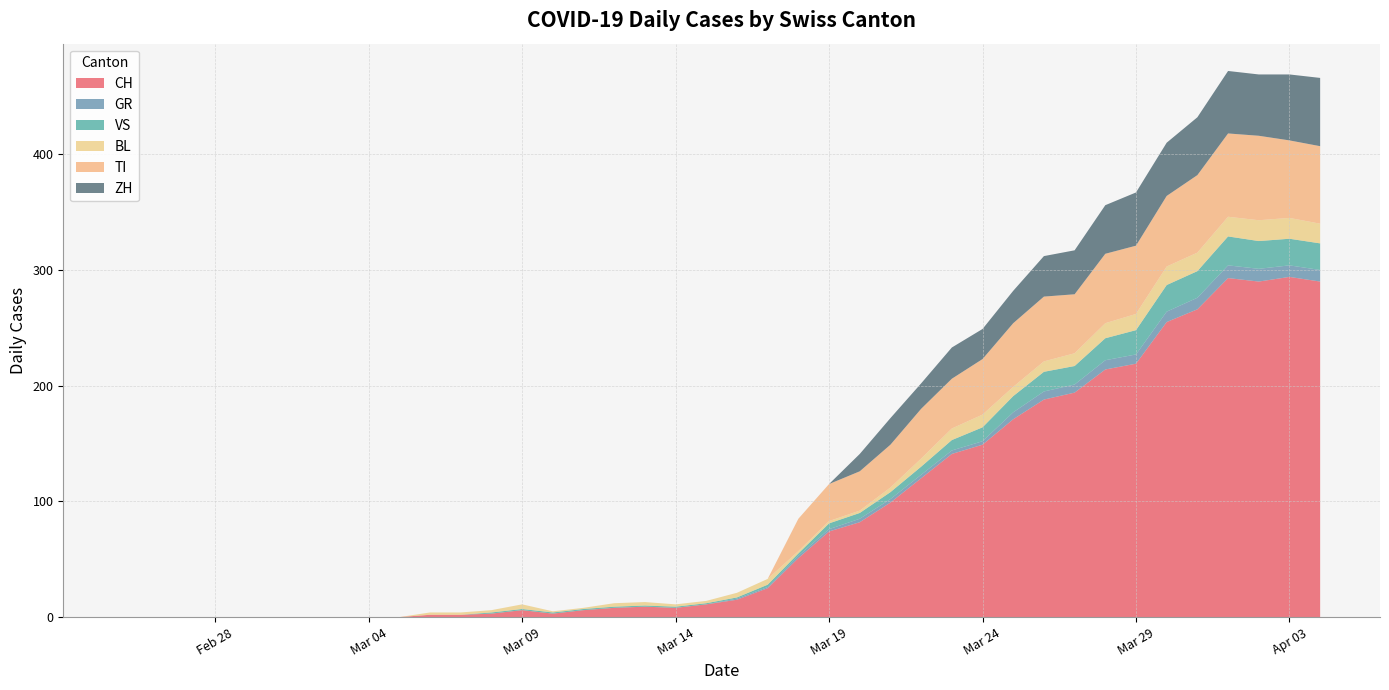

Reading right to left, extract all data points from this chart.

CH: 2020-04-04=290	2020-04-03=294	2020-04-02=290	2020-04-01=293	2020-03-31=266	2020-03-30=255	2020-03-29=219	2020-03-28=214	2020-03-27=194	2020-03-26=188	2020-03-25=171	2020-03-24=149	2020-03-23=141	2020-03-22=120	2020-03-21=99	2020-03-20=82	2020-03-19=74	2020-03-18=51	2020-03-17=25	2020-03-16=15	2020-03-15=11	2020-03-14=8	2020-03-13=9	2020-03-12=8	2020-03-11=6	2020-03-10=3	2020-03-09=6	2020-03-08=3	2020-03-07=2	2020-03-06=2	2020-03-05=0	2020-03-04=0	2020-03-03=0	2020-03-02=0	2020-03-01=0	2020-02-29=0	2020-02-28=0	2020-02-27=0	2020-02-26=0	2020-02-25=0
GR: 2020-04-04=10	2020-04-03=10	2020-04-02=11	2020-04-01=11	2020-03-31=10	2020-03-30=9	2020-03-29=8	2020-03-28=8	2020-03-27=7	2020-03-26=7	2020-03-25=6	2020-03-24=3	2020-03-23=3	2020-03-22=3	2020-03-21=3	2020-03-20=3	2020-03-19=2	2020-03-18=2	2020-03-17=1	2020-03-16=1	2020-03-15=0	2020-03-14=0	2020-03-13=0	2020-03-12=0	2020-03-11=0	2020-03-10=0	2020-03-09=0	2020-03-08=0	2020-03-07=0	2020-03-06=0	2020-03-05=0	2020-03-04=0	2020-03-03=0	2020-03-02=0	2020-03-01=0	2020-02-29=0	2020-02-28=0	2020-02-27=0	2020-02-26=0	2020-02-25=0
VS: 2020-04-04=23	2020-04-03=23	2020-04-02=24	2020-04-01=25	2020-03-31=23	2020-03-30=23	2020-03-29=21	2020-03-28=19	2020-03-27=16	2020-03-26=17	2020-03-25=14	2020-03-24=12	2020-03-23=9	2020-03-22=7	2020-03-21=6	2020-03-20=5	2020-03-19=5	2020-03-18=2	2020-03-17=2	2020-03-16=1	2020-03-15=1	2020-03-14=1	2020-03-13=1	2020-03-12=1	2020-03-11=1	2020-03-10=1	2020-03-09=1	2020-03-08=1	2020-03-07=0	2020-03-06=0	2020-03-05=0	2020-03-04=0	2020-03-03=0	2020-03-02=0	2020-03-01=0	2020-02-29=0	2020-02-28=0	2020-02-27=0	2020-02-26=0	2020-02-25=0
BL: 2020-04-04=17	2020-04-03=18	2020-04-02=18	2020-04-01=17	2020-03-31=16	2020-03-30=16	2020-03-29=14	2020-03-28=13	2020-03-27=11	2020-03-26=9	2020-03-25=8	2020-03-24=11	2020-03-23=10	2020-03-22=7	2020-03-21=4	2020-03-20=2	2020-03-19=2	2020-03-18=2	2020-03-17=5	2020-03-16=4	2020-03-15=2	2020-03-14=2	2020-03-13=3	2020-03-12=3	2020-03-11=1	2020-03-10=1	2020-03-09=4	2020-03-08=2	2020-03-07=2	2020-03-06=2	2020-03-05=0	2020-03-04=0	2020-03-03=0	2020-03-02=0	2020-03-01=0	2020-02-29=0	2020-02-28=0	2020-02-27=0	2020-02-26=0	2020-02-25=0
TI: 2020-04-04=67	2020-04-03=67	2020-04-02=73	2020-04-01=72	2020-03-31=67	2020-03-30=61	2020-03-29=59	2020-03-28=60	2020-03-27=51	2020-03-26=56	2020-03-25=55	2020-03-24=48	2020-03-23=43	2020-03-22=43	2020-03-21=37	2020-03-20=34	2020-03-19=32	2020-03-18=28	2020-03-17=0	2020-03-16=0	2020-03-15=0	2020-03-14=0	2020-03-13=0	2020-03-12=0	2020-03-11=0	2020-03-10=0	2020-03-09=0	2020-03-08=0	2020-03-07=0	2020-03-06=0	2020-03-05=0	2020-03-04=0	2020-03-03=0	2020-03-02=0	2020-03-01=0	2020-02-29=0	2020-02-28=0	2020-02-27=0	2020-02-26=0	2020-02-25=0
ZH: 2020-04-04=59	2020-04-03=57	2020-04-02=53	2020-04-01=54	2020-03-31=50	2020-03-30=46	2020-03-29=46	2020-03-28=42	2020-03-27=38	2020-03-26=35	2020-03-25=28	2020-03-24=26	2020-03-23=27	2020-03-22=22	2020-03-21=23	2020-03-20=15	2020-03-19=0	2020-03-18=0	2020-03-17=0	2020-03-16=0	2020-03-15=0	2020-03-14=0	2020-03-13=0	2020-03-12=0	2020-03-11=0	2020-03-10=0	2020-03-09=0	2020-03-08=0	2020-03-07=0	2020-03-06=0	2020-03-05=0	2020-03-04=0	2020-03-03=0	2020-03-02=0	2020-03-01=0	2020-02-29=0	2020-02-28=0	2020-02-27=0	2020-02-26=0	2020-02-25=0